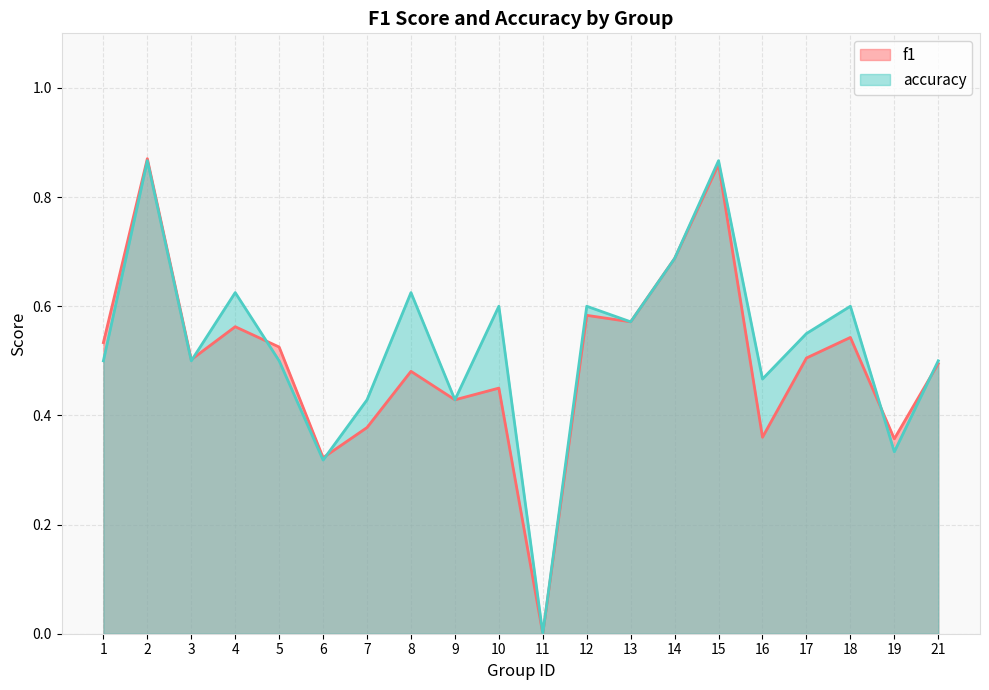

The value of f1 at 12 is 0.6. True or false?

True